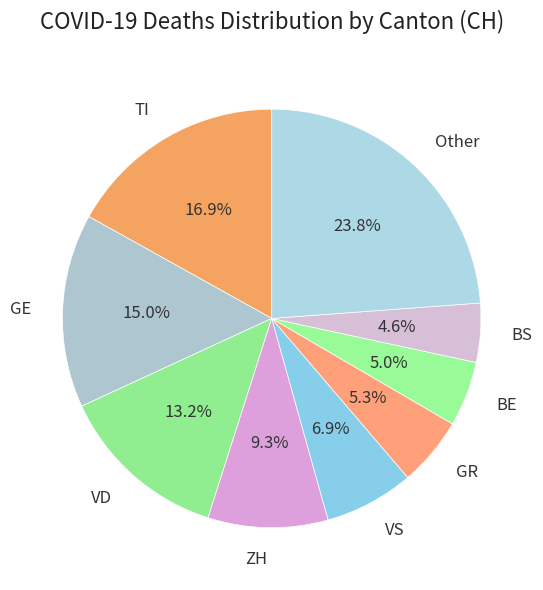

Is the sum of VS and BE greater than half?

No